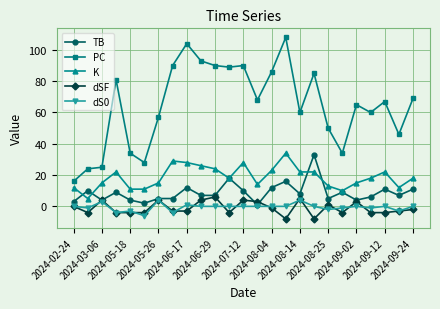

What is the highest value of the TB series?

33